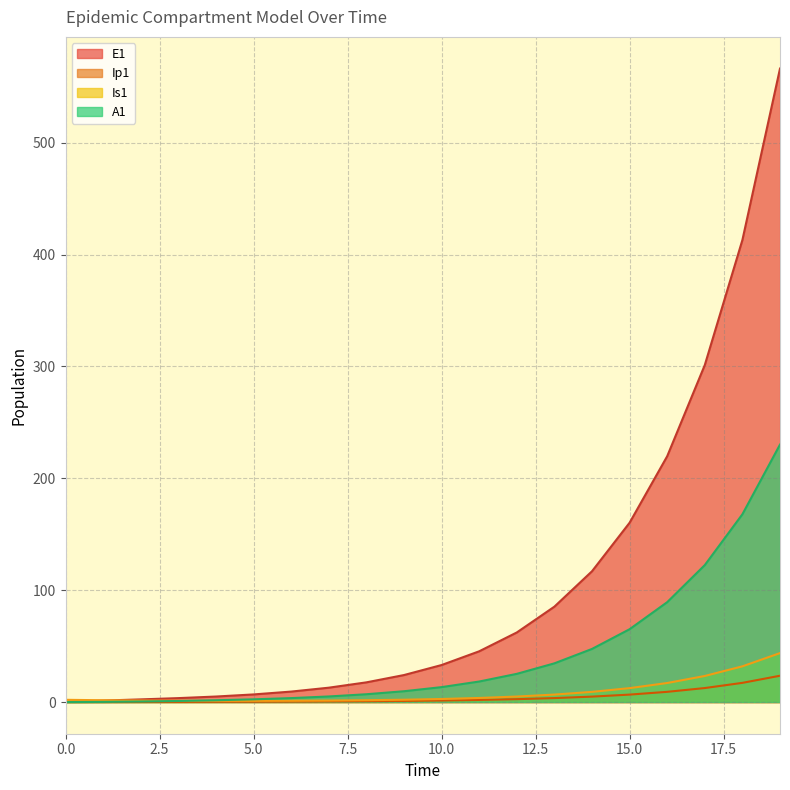

Which series has the largest total across all categories?

E1